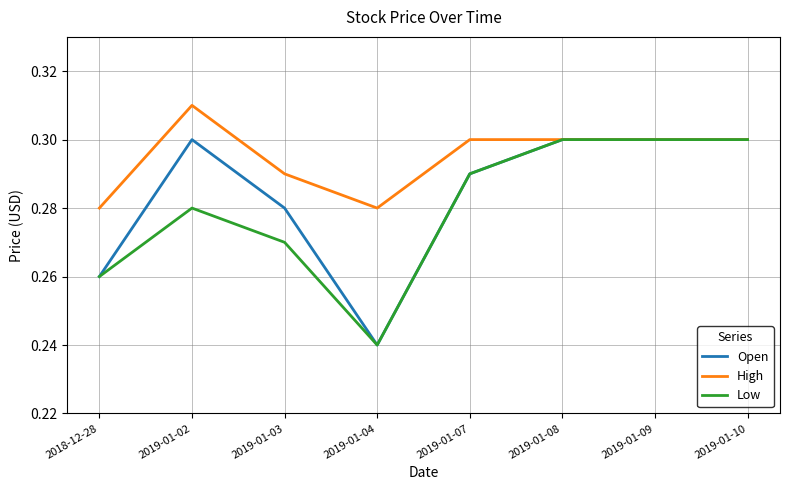

What position from the left is 2018-12-28?

1